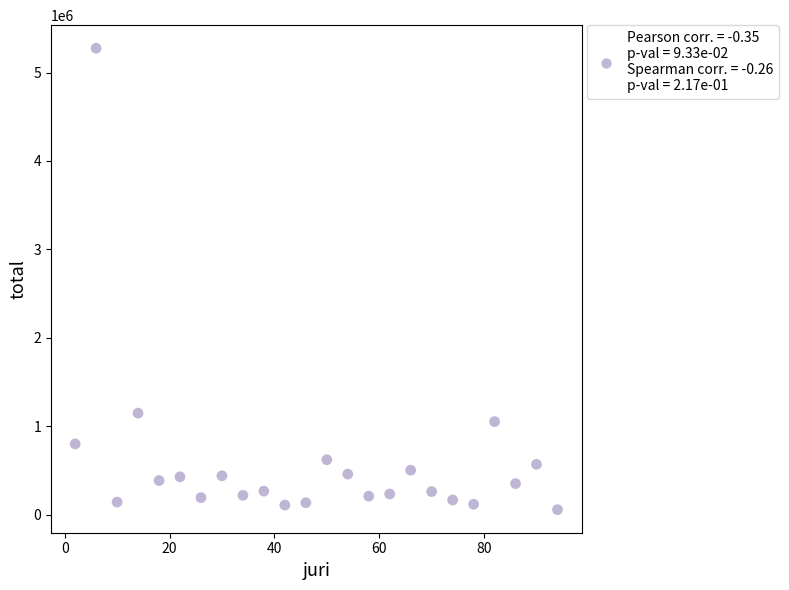

What is the range of Y values (max minus min)?

5218905